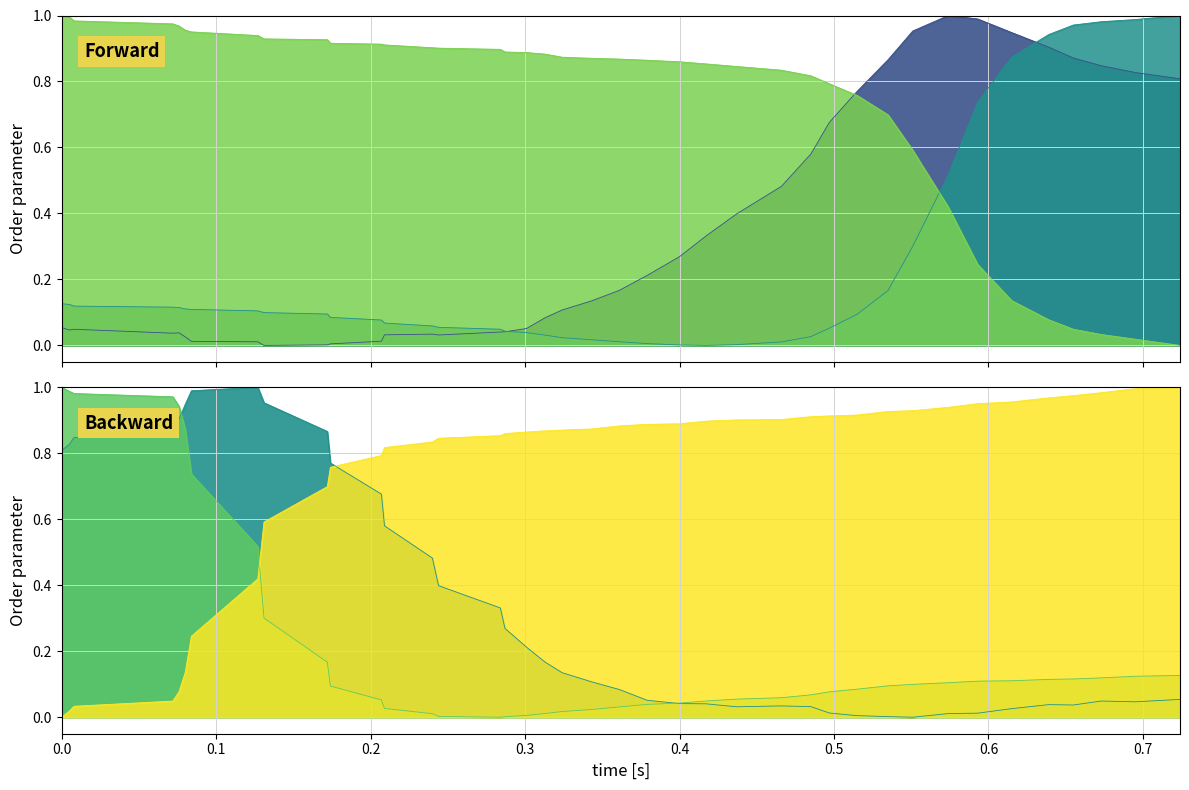

At how many categories does at least one series exceed 0?

40